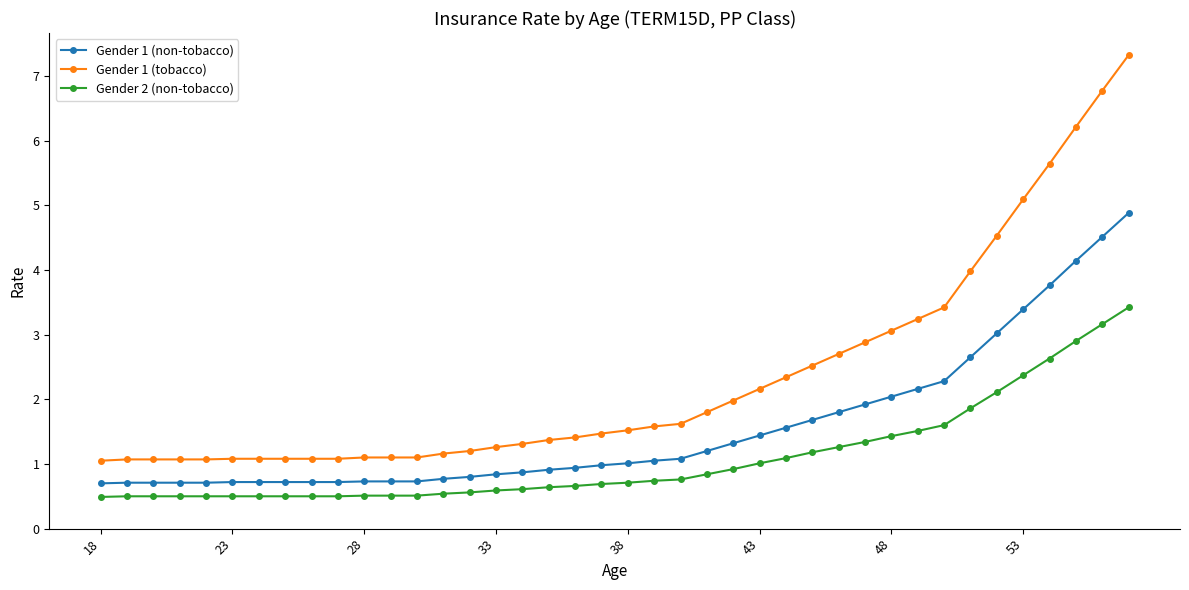

Rank the series by their average value, from lowest to highest.

Gender 2 (non-tobacco), Gender 1 (non-tobacco), Gender 1 (tobacco)